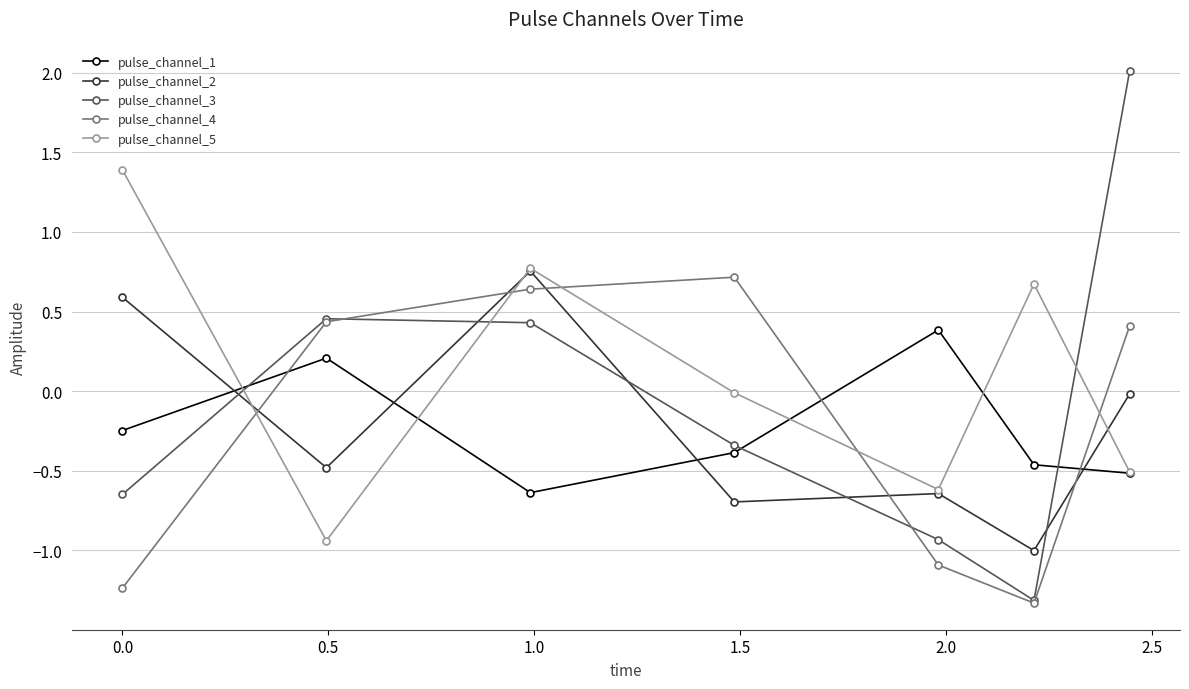

True or false: pulse_channel_1 has more than 2 points higher than both neighbors.

False